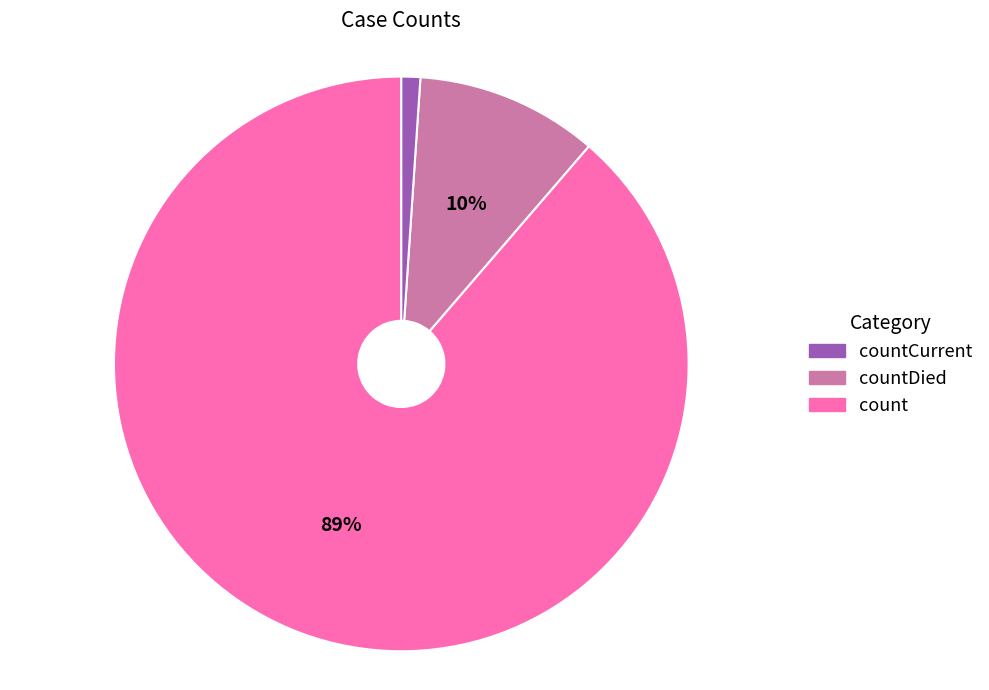

Is there any slice that represents more than half of the pie?

Yes